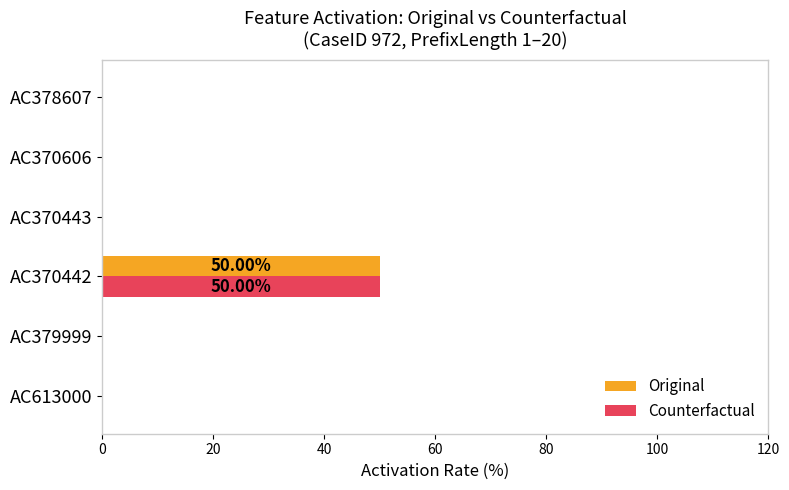

What is the sum of all Original values?

50